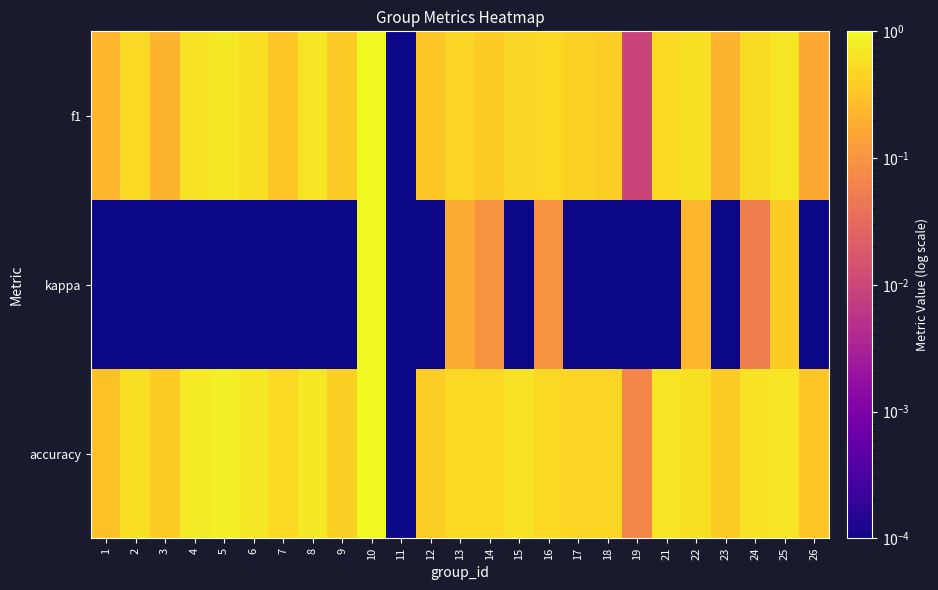

At which category is the sum across all series the highest?

10